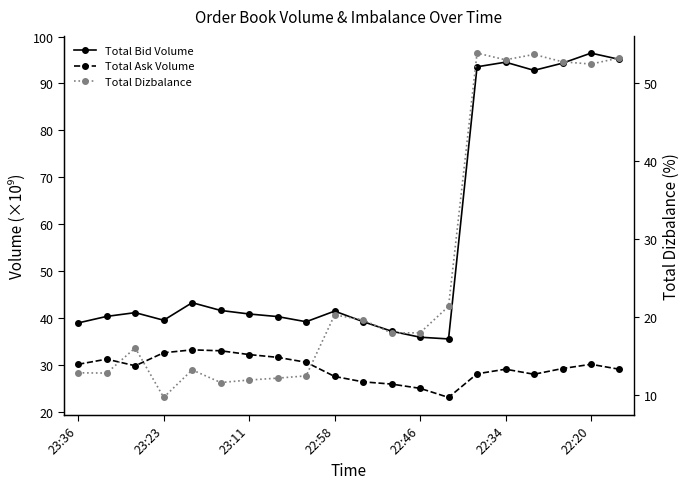

At how many categories does at least one series exceed 20?

20